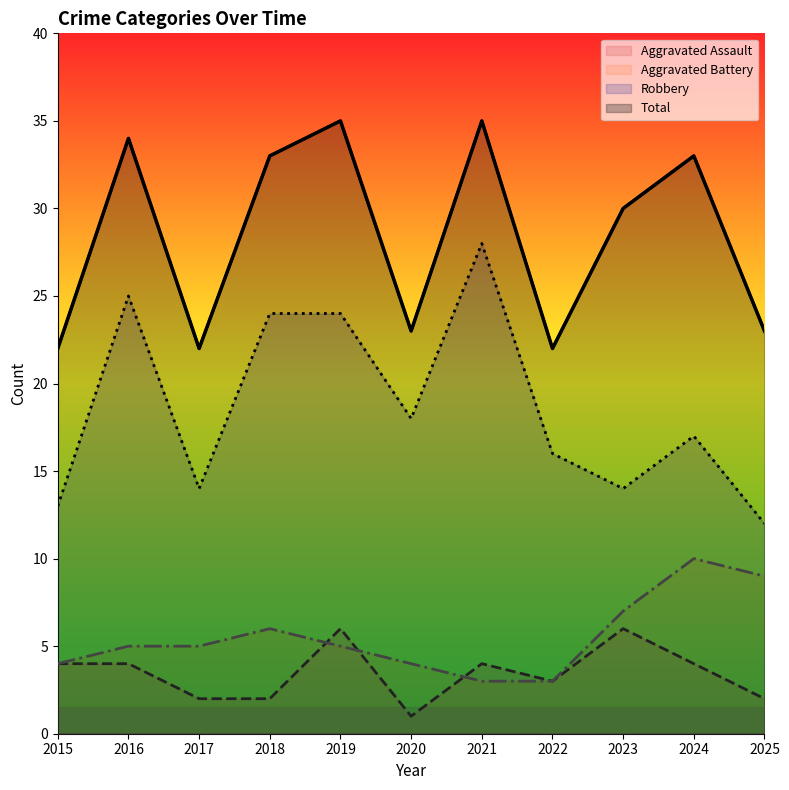

True or false: Total and Aggravated Assault intersect in this chart.

False